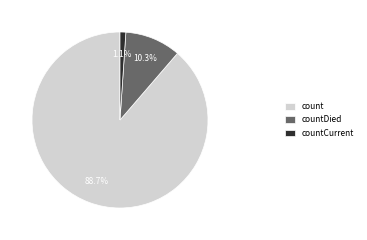

Is there a majority slice in this chart?

Yes